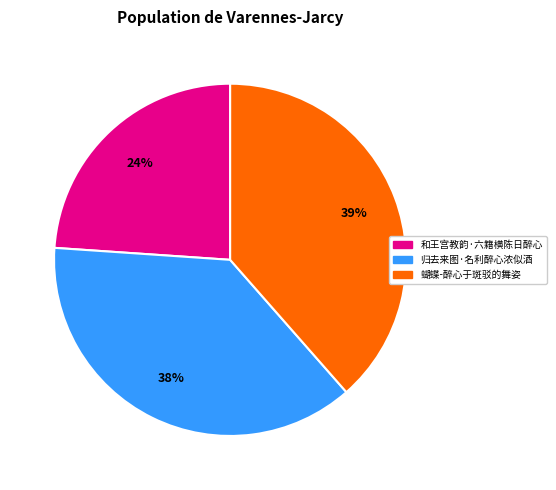

Is it true that 归去来图·名利醉心浓似酒 is 38% of the pie?

True